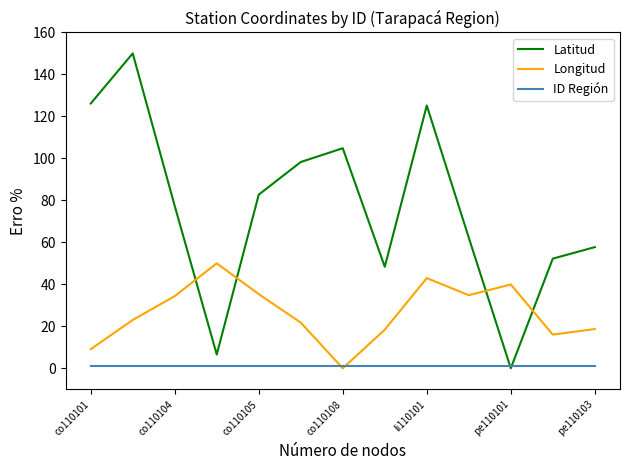

What is the highest value of the Longitud series?

50.0